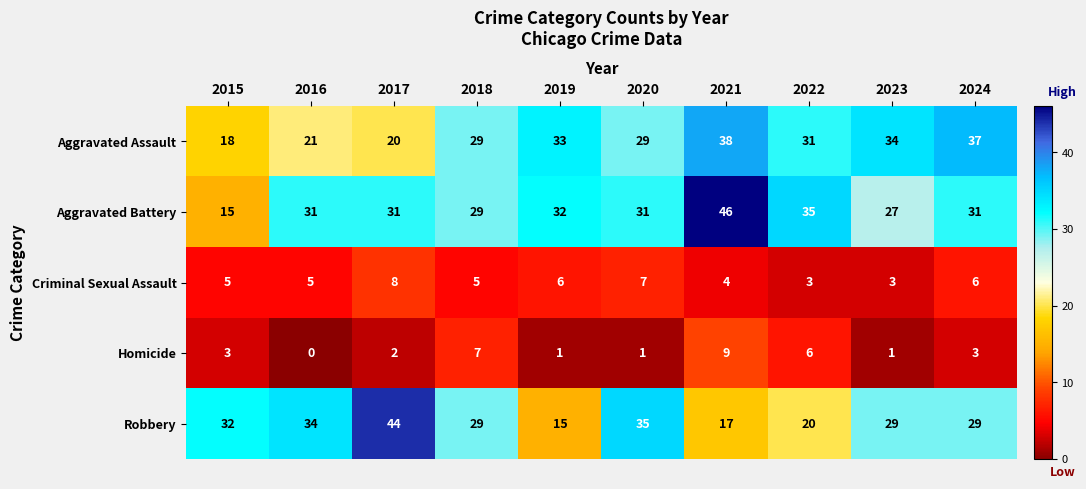

What is the lowest value of the Aggravated Assault series?

18